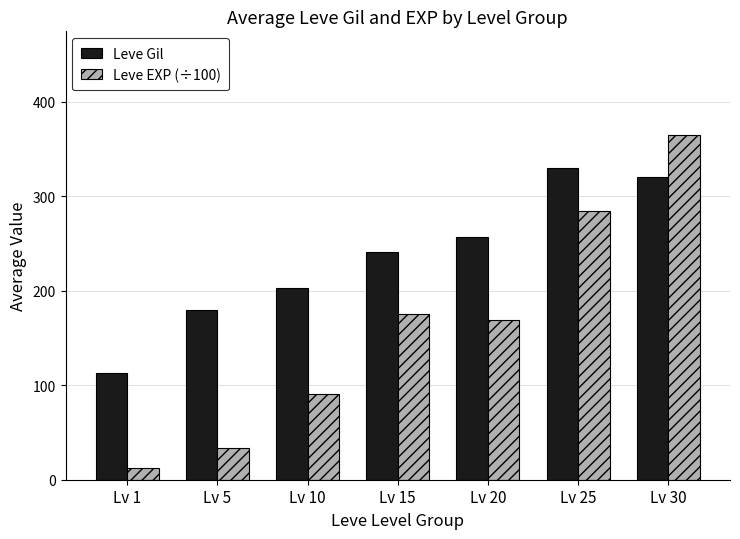

Between Lv 20 and Lv 30, which series saw the biggest shift?

Leve EXP (÷100)